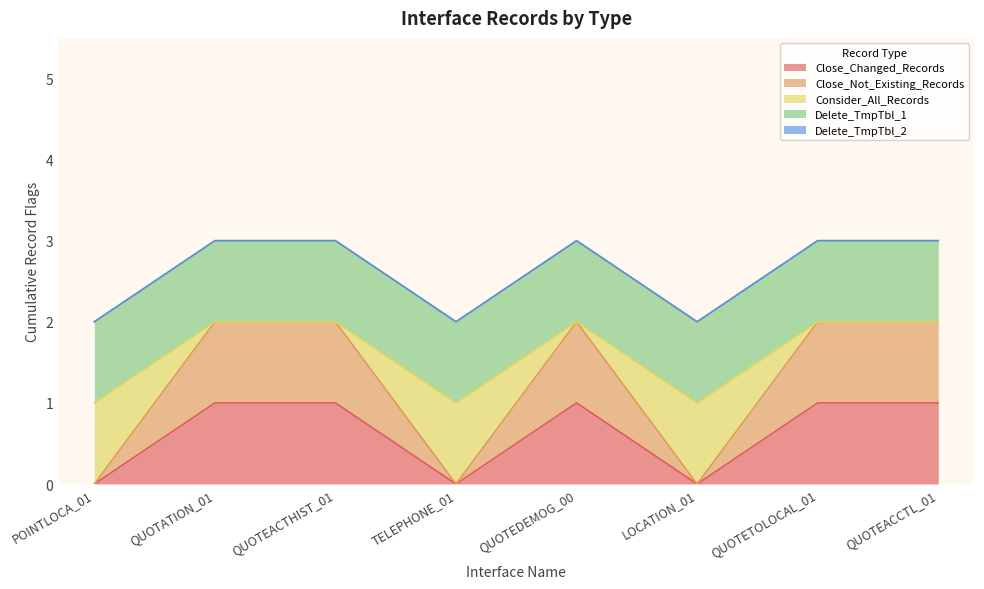

What position from the right is POINTLOCA_01?

8